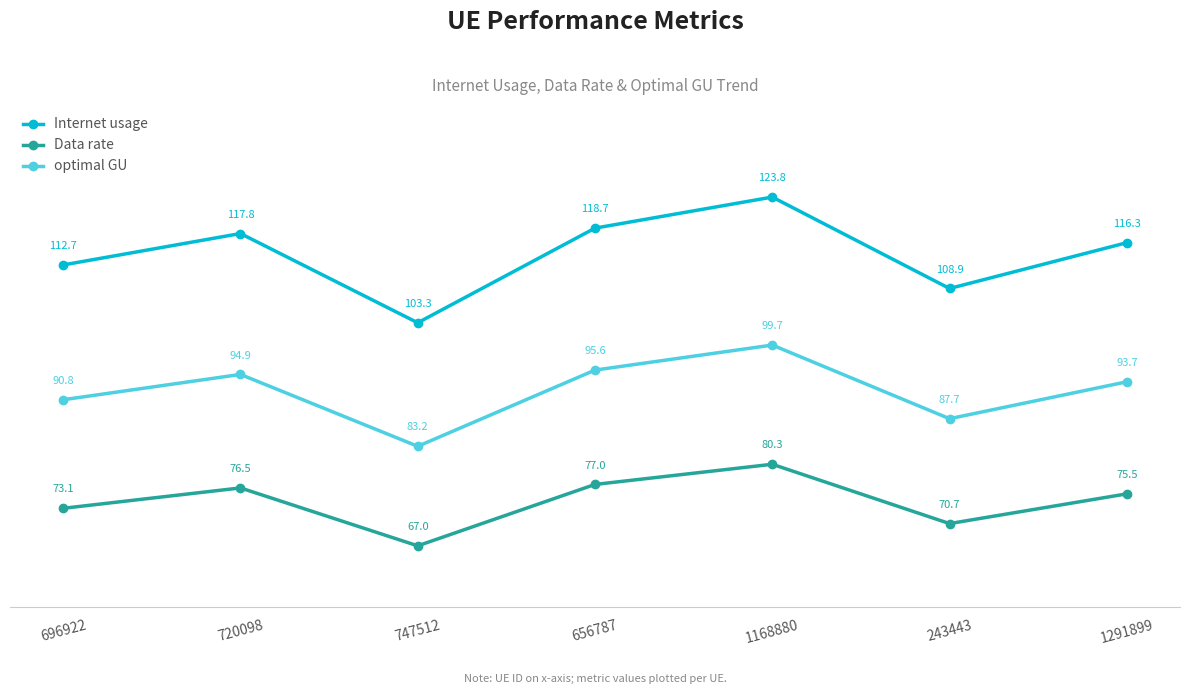

Where is Internet usage nearest to the value 113?

696922